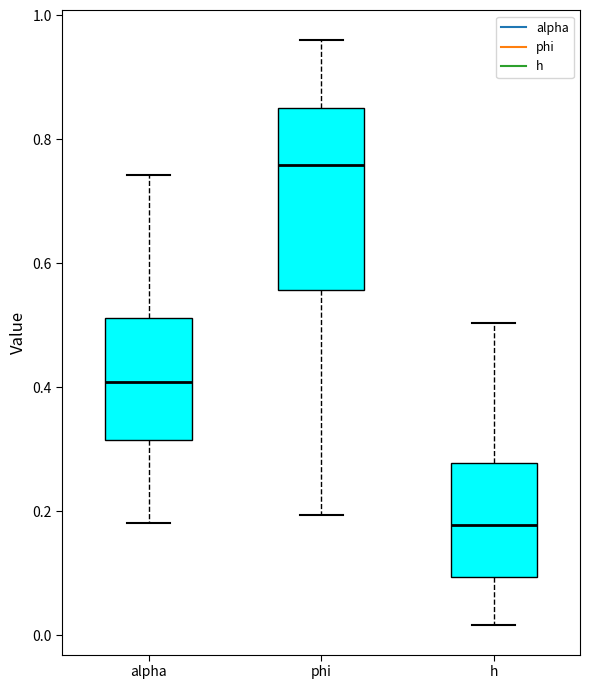

Where is the lower edge of the box for phi on the y-axis? The values are not printed on the chart, so give them approximately, as read against the axis.

0.56